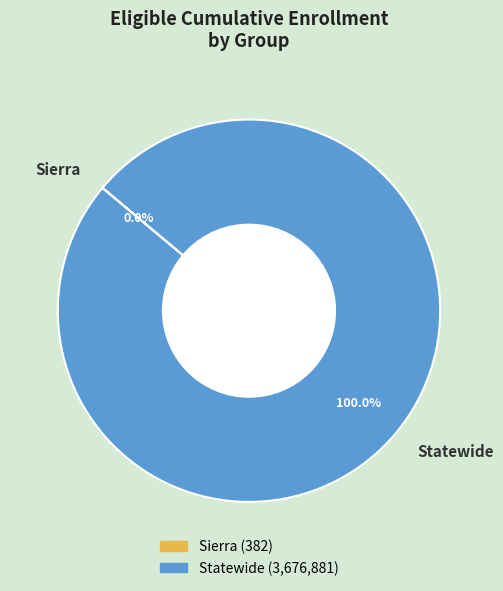

Does any single category account for the majority?

Yes